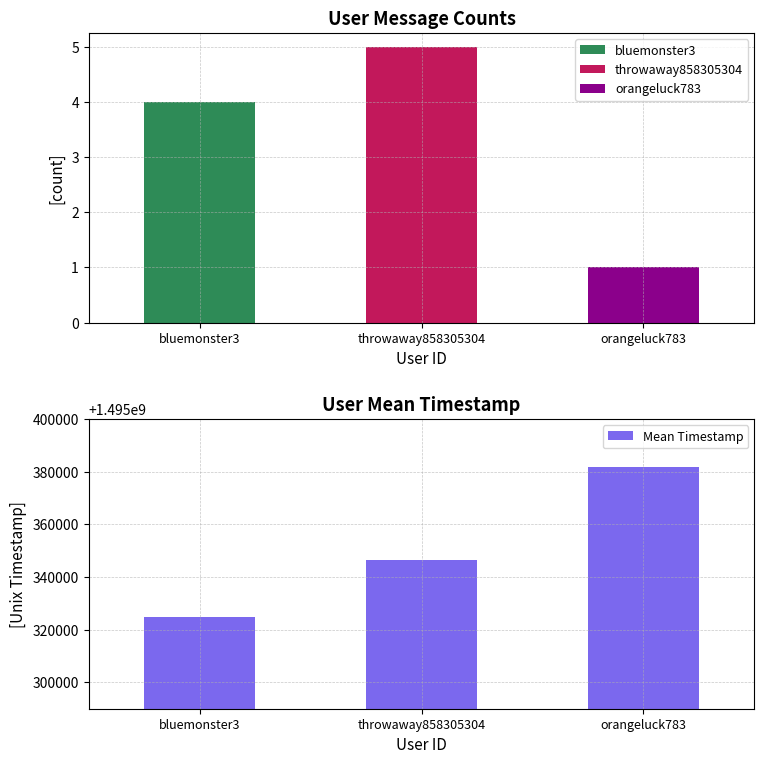

Is it true that the value at orangeluck783 is 1495381848?

True